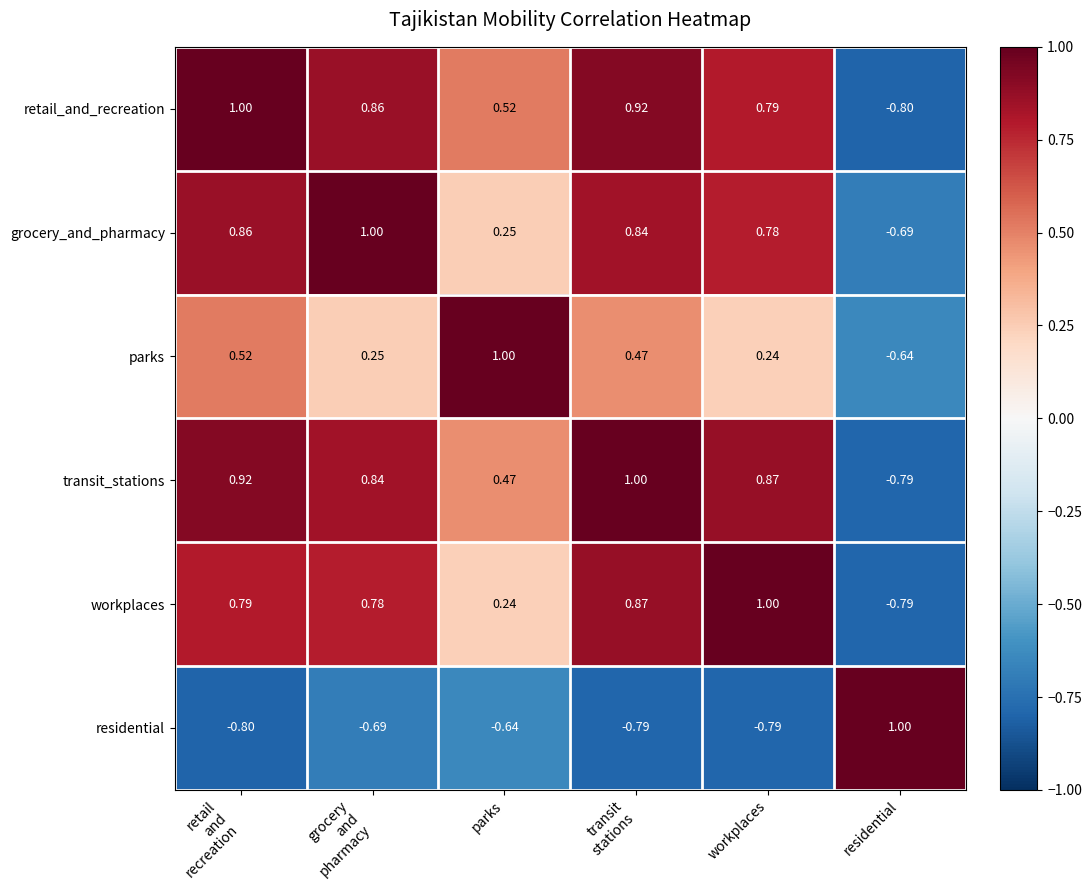

At which label does residential reach its peak?

residential